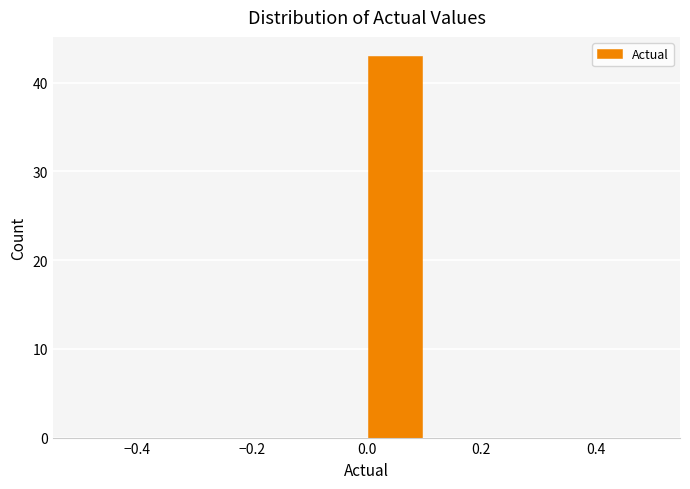

Reading left to right, list every bar in this chart as the range it spans on the x-axis followed by its height. The values are not printed on the chart, so give them approximately, as read against the axis.

-0.5 to -0.4: 0
-0.4 to -0.3: 0
-0.3 to -0.2: 0
-0.2 to -0.1: 0
-0.1 to 0.0: 0
0.0 to 0.1: 43
0.1 to 0.2: 0
0.2 to 0.3: 0
0.3 to 0.4: 0
0.4 to 0.5: 0